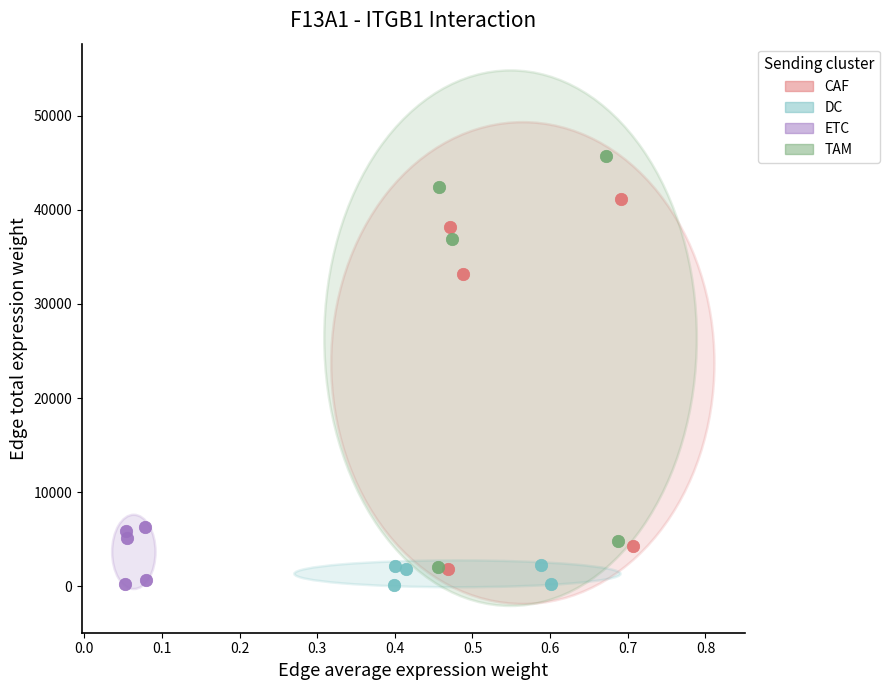

Which series contains the highest Y value?

TAM